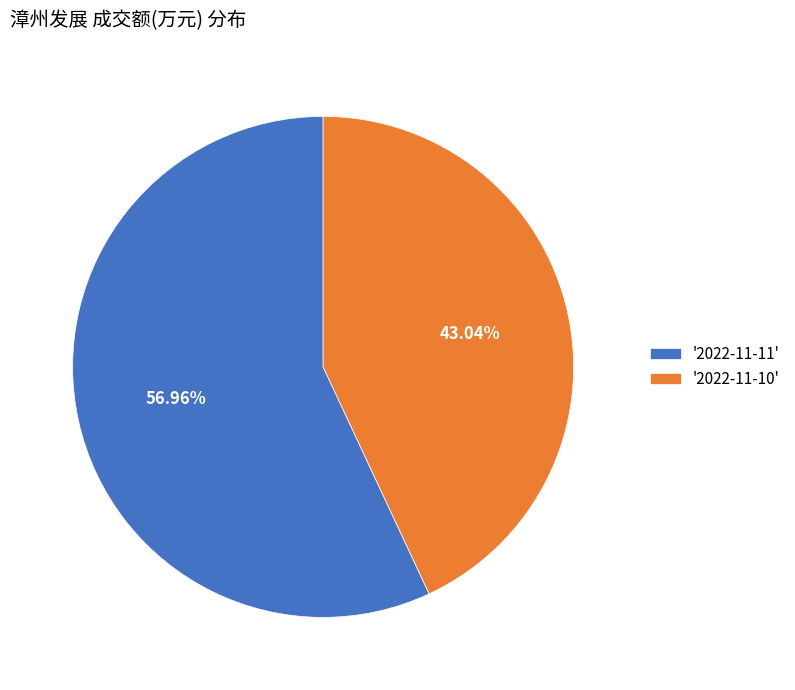

Combined, do '2022-11-10' and '2022-11-11' account for over 50%?

Yes